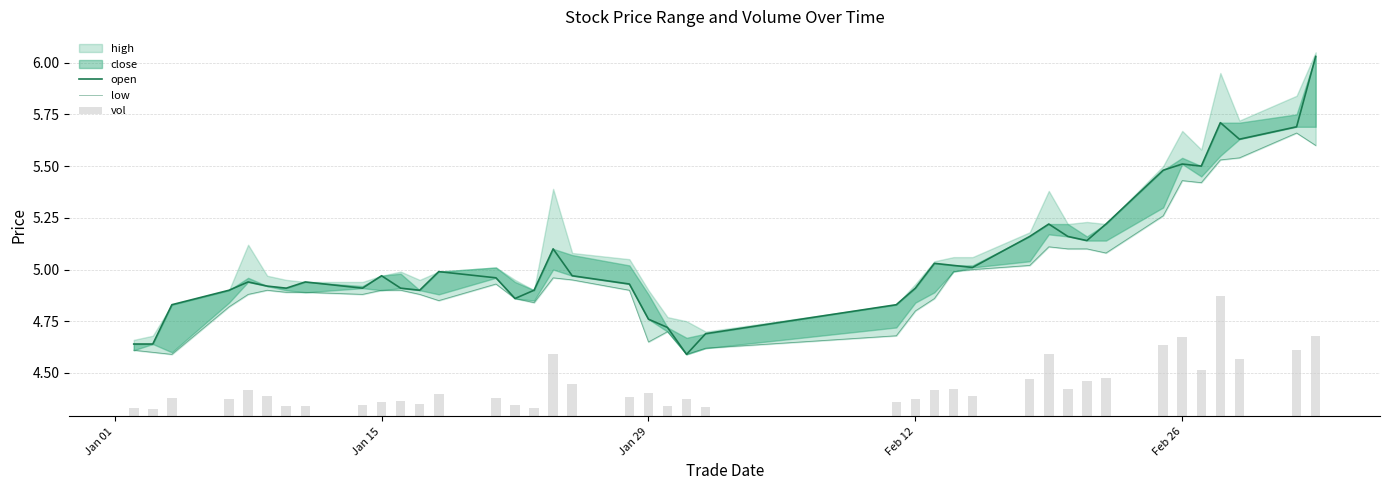

The open series shows 4.6 at Jan 01. True or false?

True